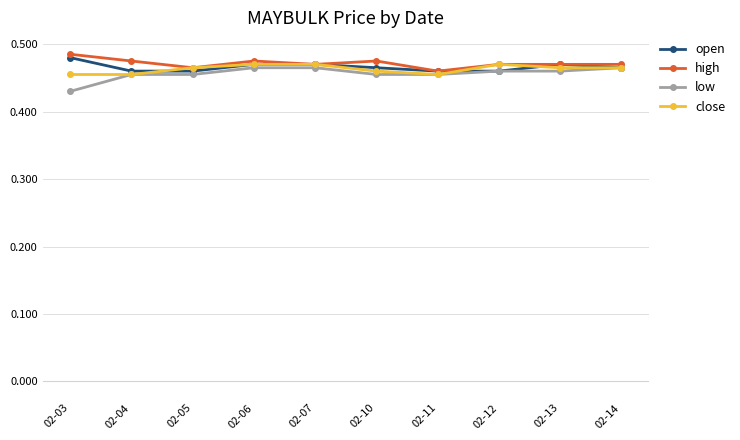

How many series are shown in this chart?

4